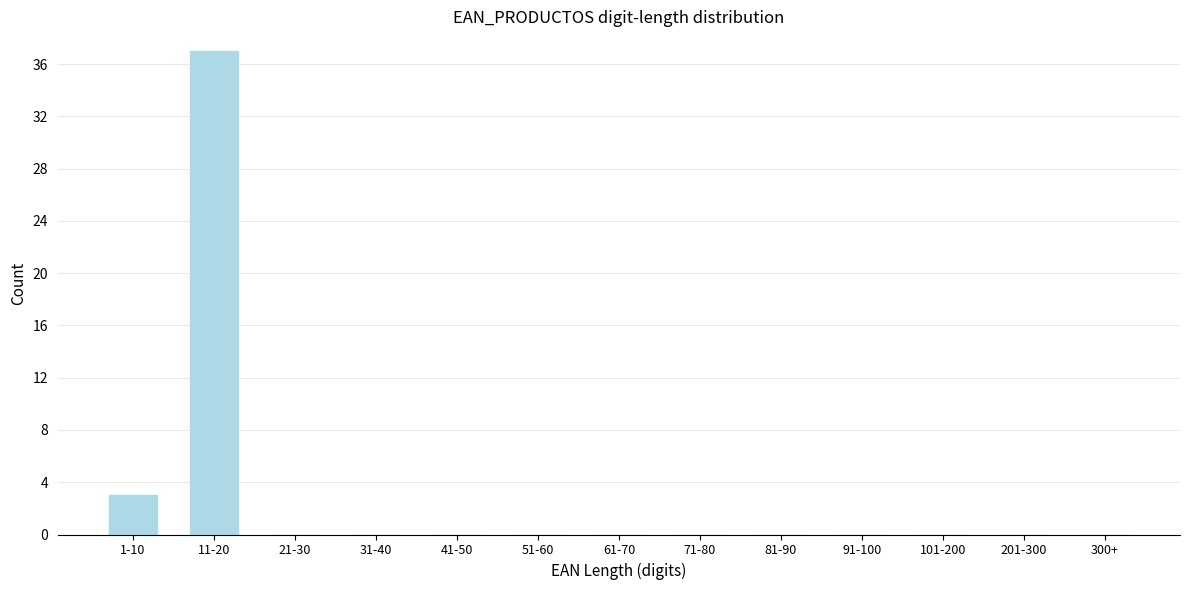

Reading right to left, transcribe all the data shown in this chart.

300+=0	201-300=0	101-200=0	91-100=0	81-90=0	71-80=0	61-70=0	51-60=0	41-50=0	31-40=0	21-30=0	11-20=37	1-10=3